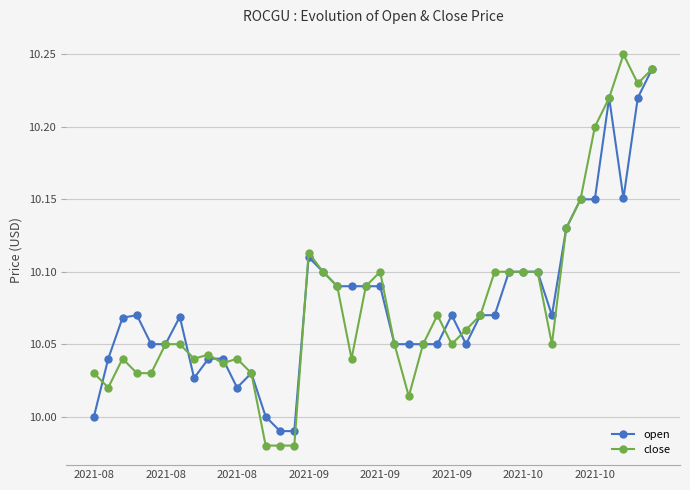

How many series are shown in this chart?

2